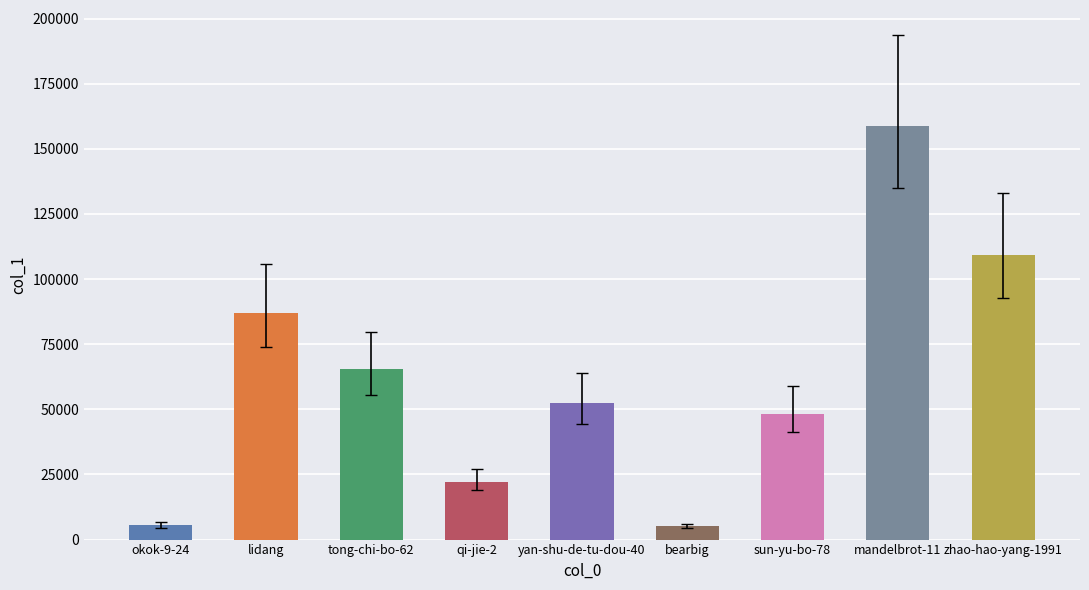

Which category has the highest value across all series?

mandelbrot-11